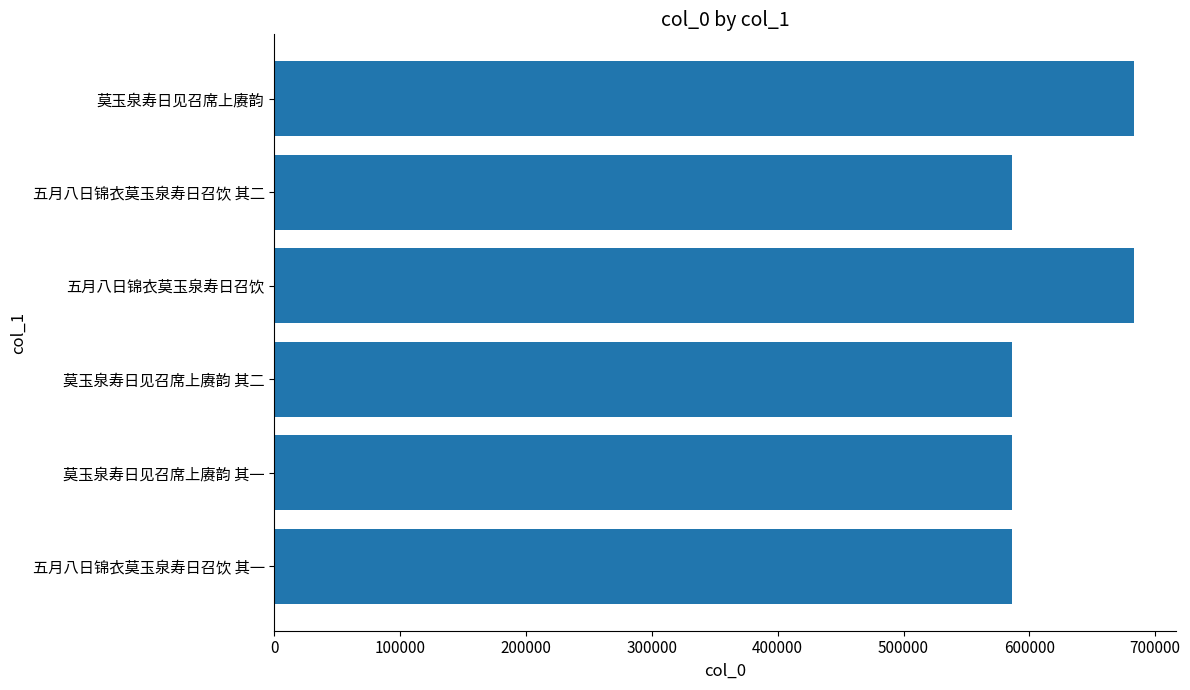

How many bars are there in total?

6